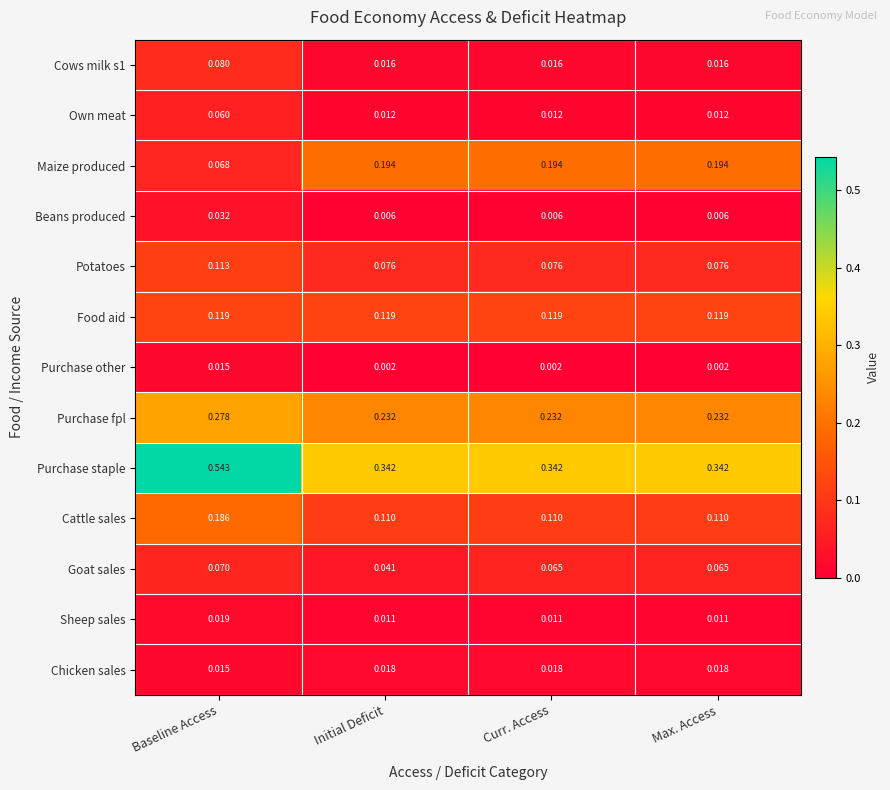

Which series has the largest range (max minus min)?

Purchase staple